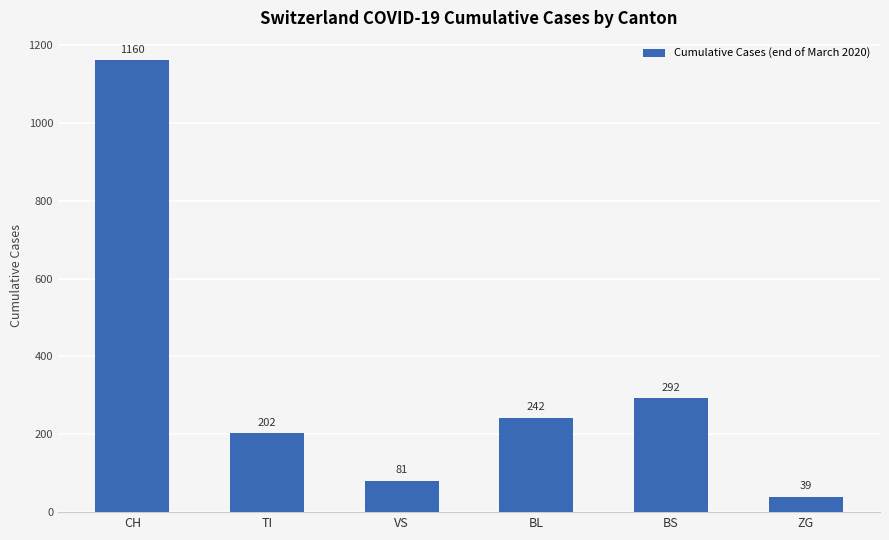

True or false: the data shows 1160 at CH.

True